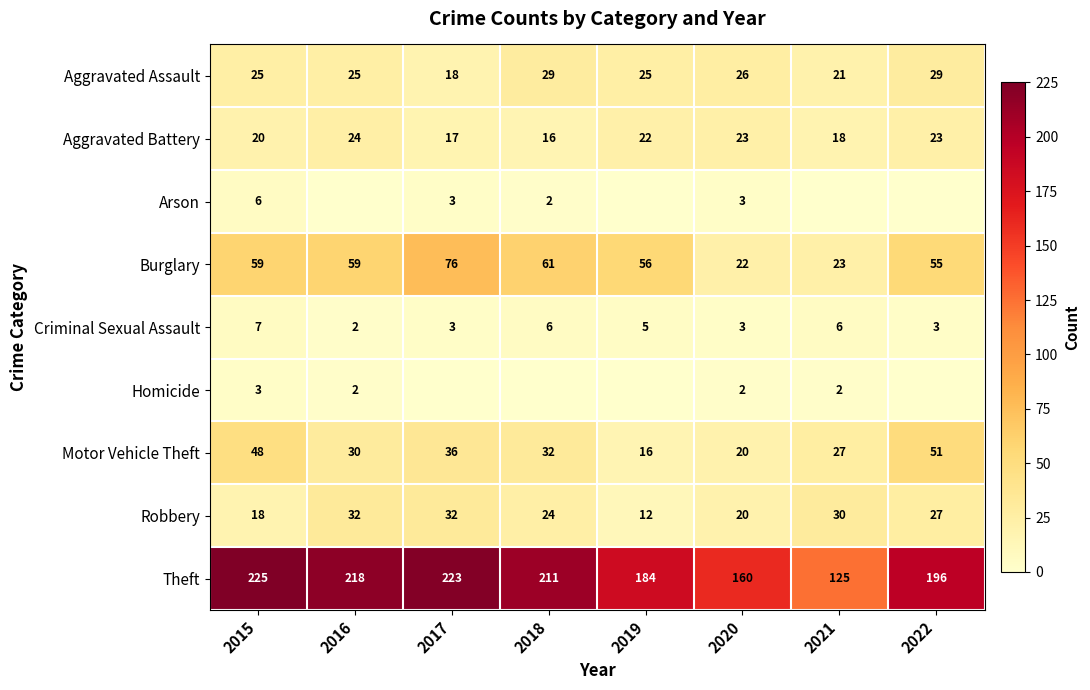

The value of Aggravated Battery at 2019 is 36. True or false?

False